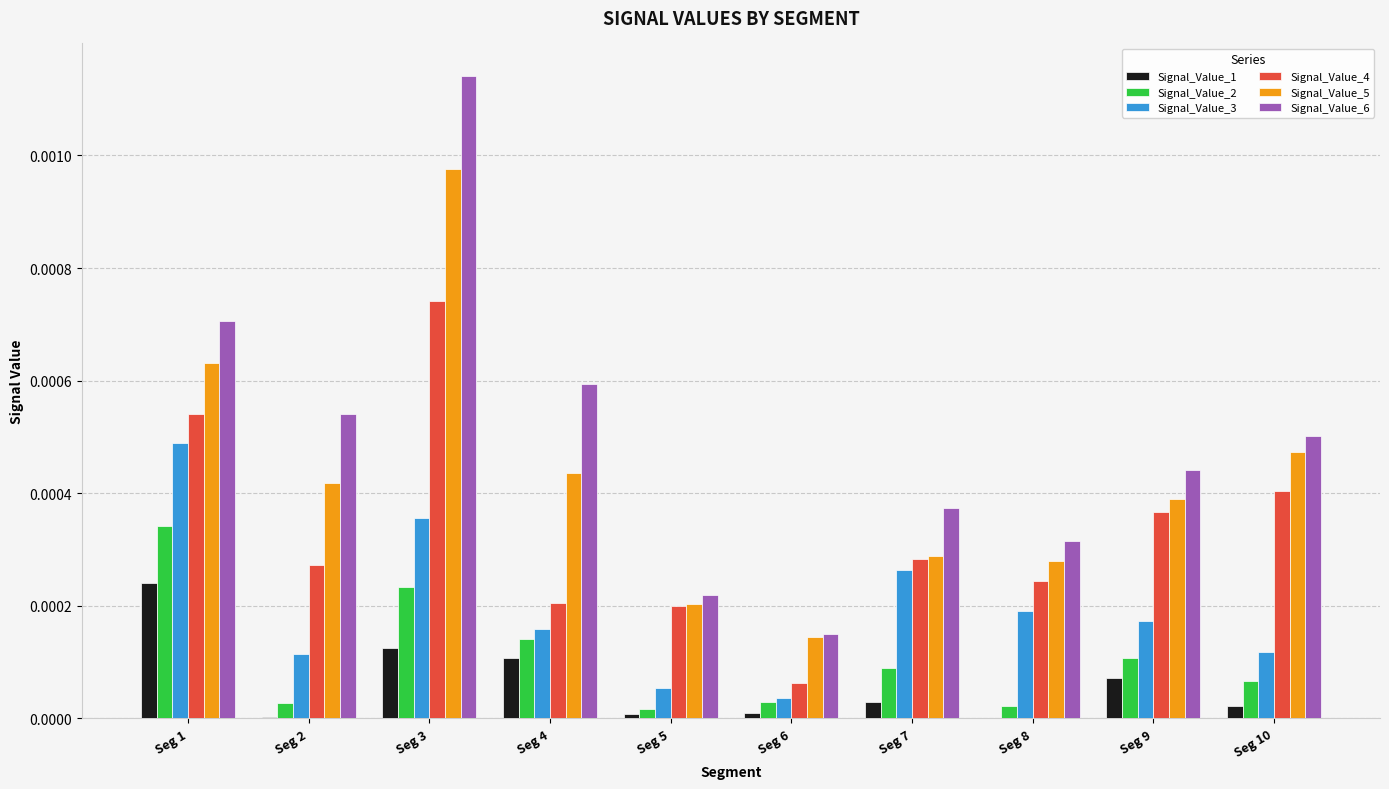

What are all the series names shown in the legend?

Signal_Value_1, Signal_Value_2, Signal_Value_3, Signal_Value_4, Signal_Value_5, Signal_Value_6